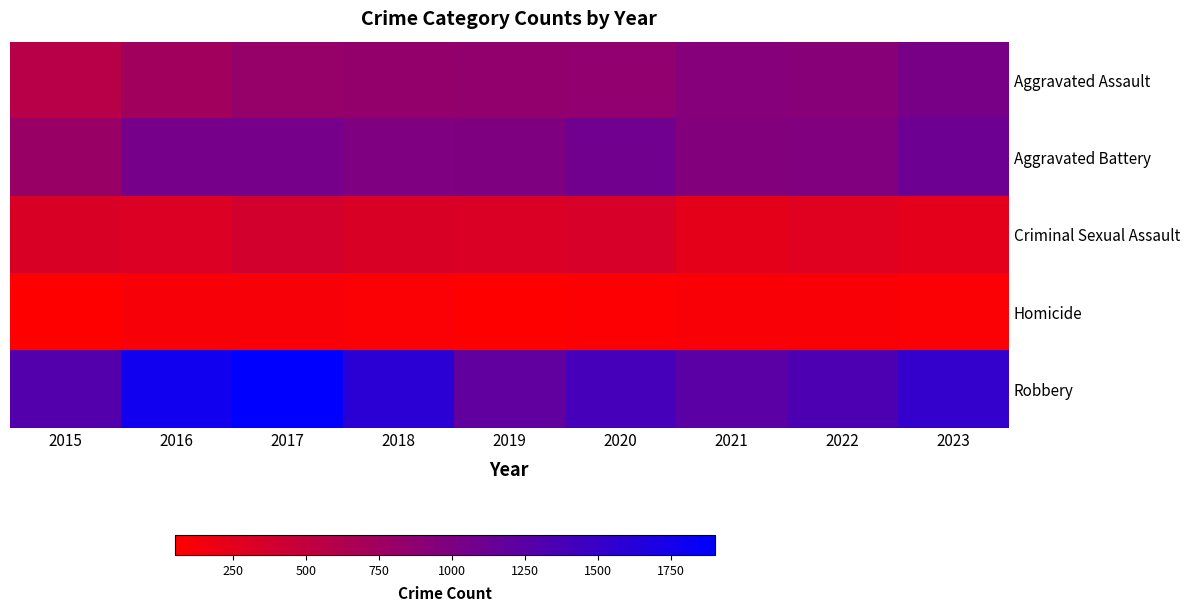

At which category is the sum across all series the highest?

2017